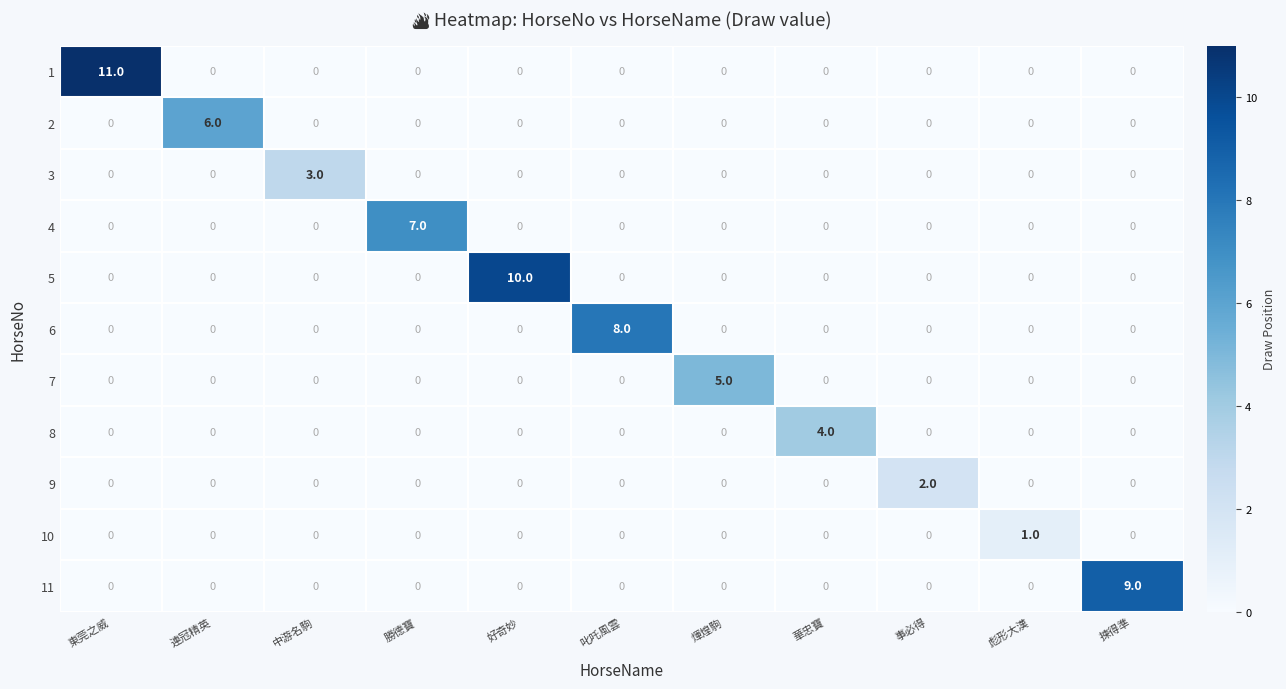

Which series has the largest total across all categories?

1